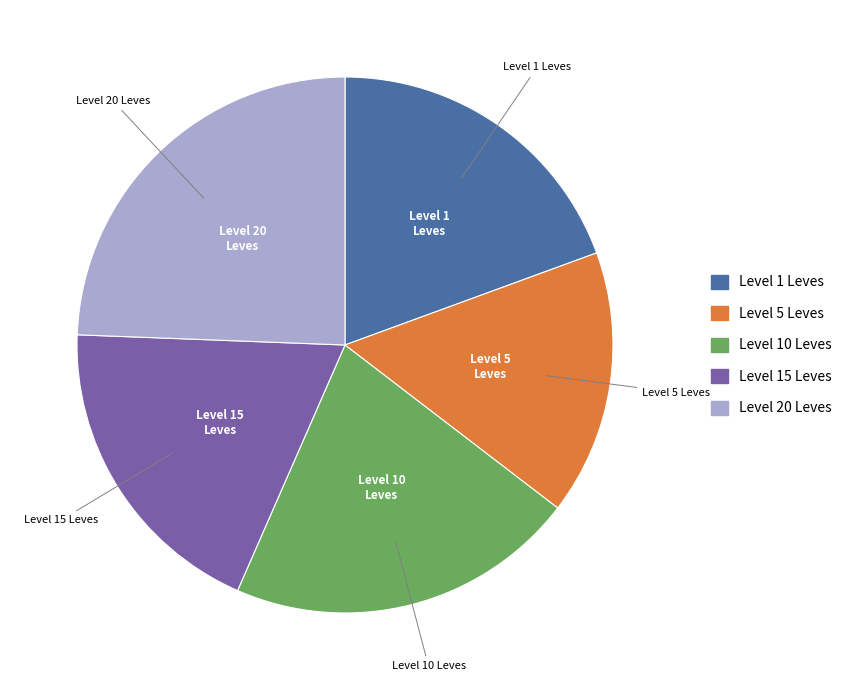

Does any single category account for the majority?

No